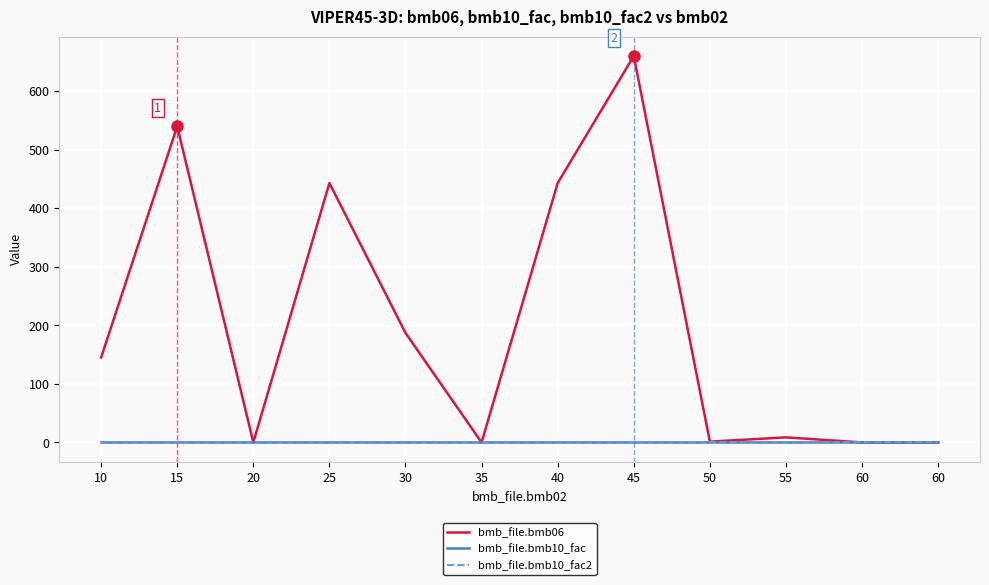

Between which two adjacent categories do bmb_file.bmb10_fac2 and bmb_file.bmb06 first intersect?

15 and 20